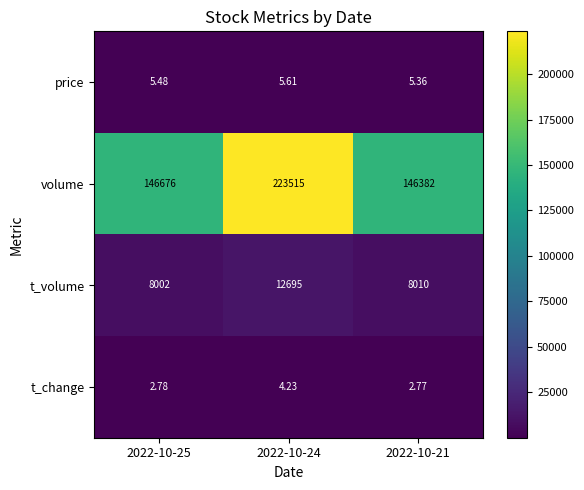

Rank the series by their maximum value, from highest to lowest.

volume, t_volume, price, t_change